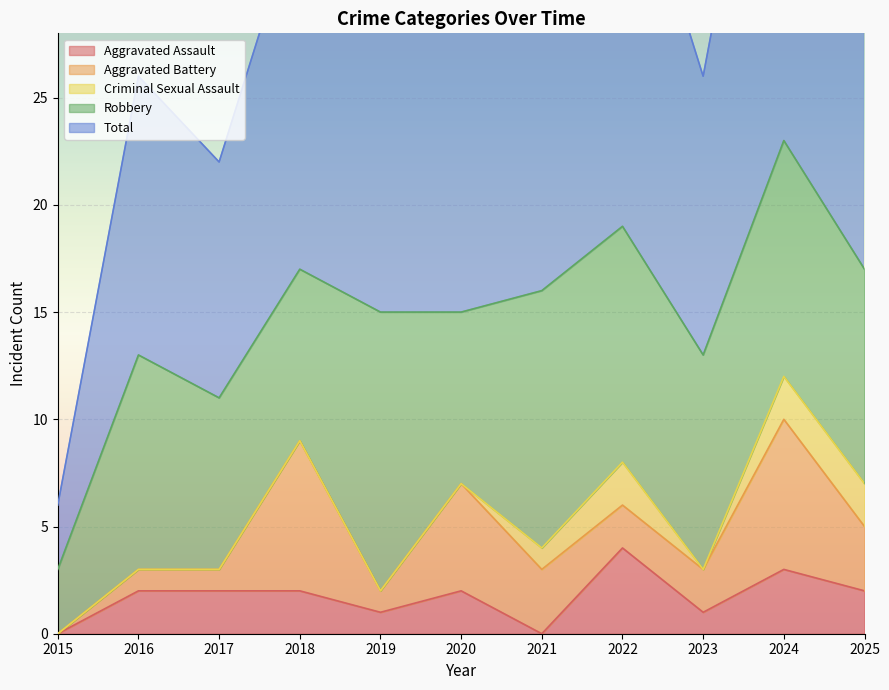

What is the spread (max minus min) of values at 2021?

16